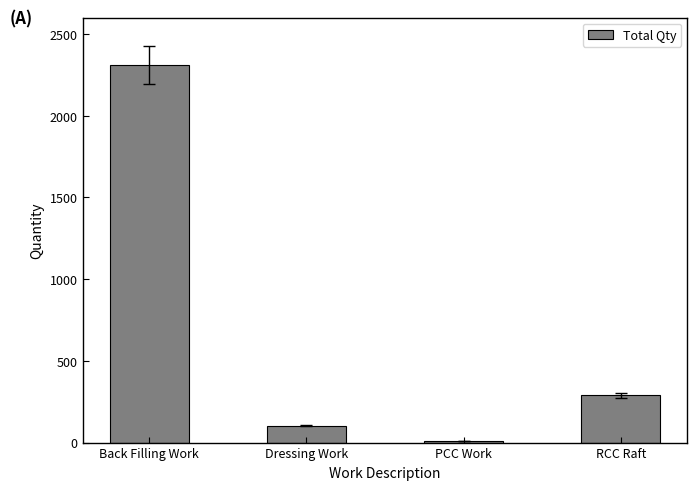

What is the sum of the values at Dressing Work and Back Filling Work?

2415.9